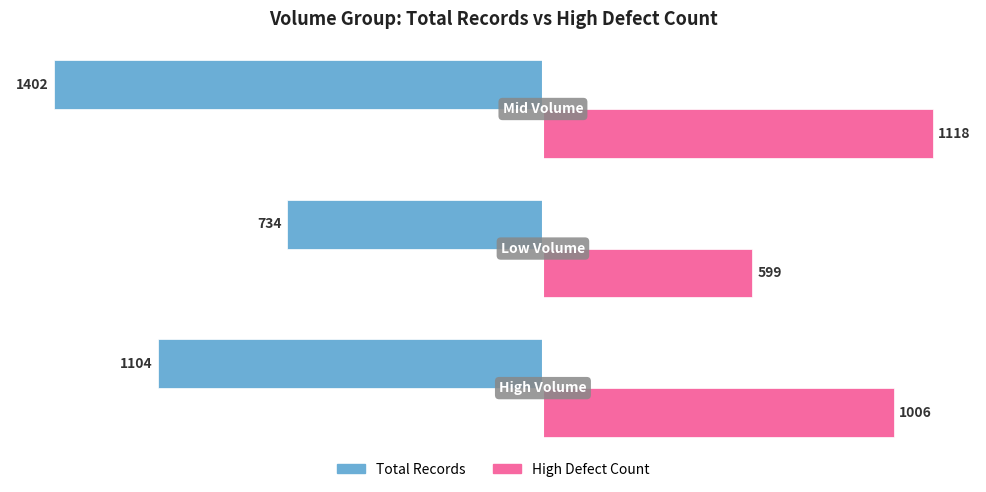

What is the smallest value displayed?

-1402